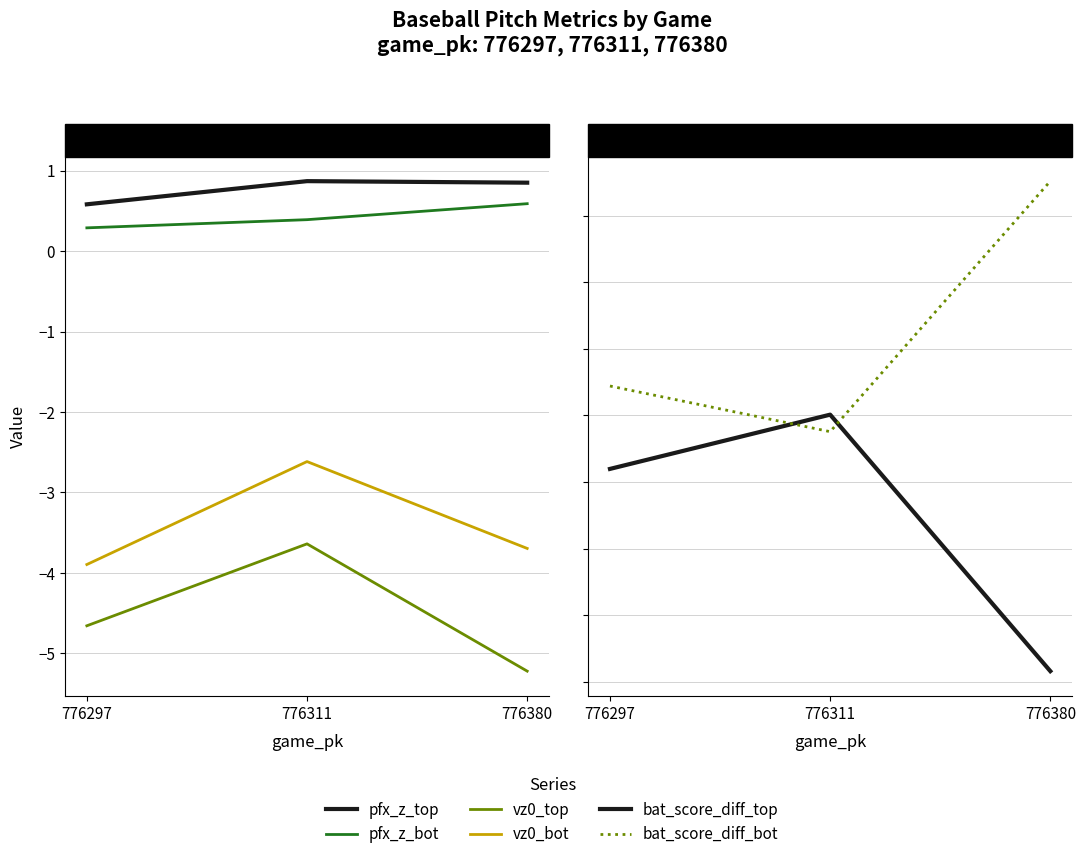

What is the minimum value shown in the chart?

-5.2